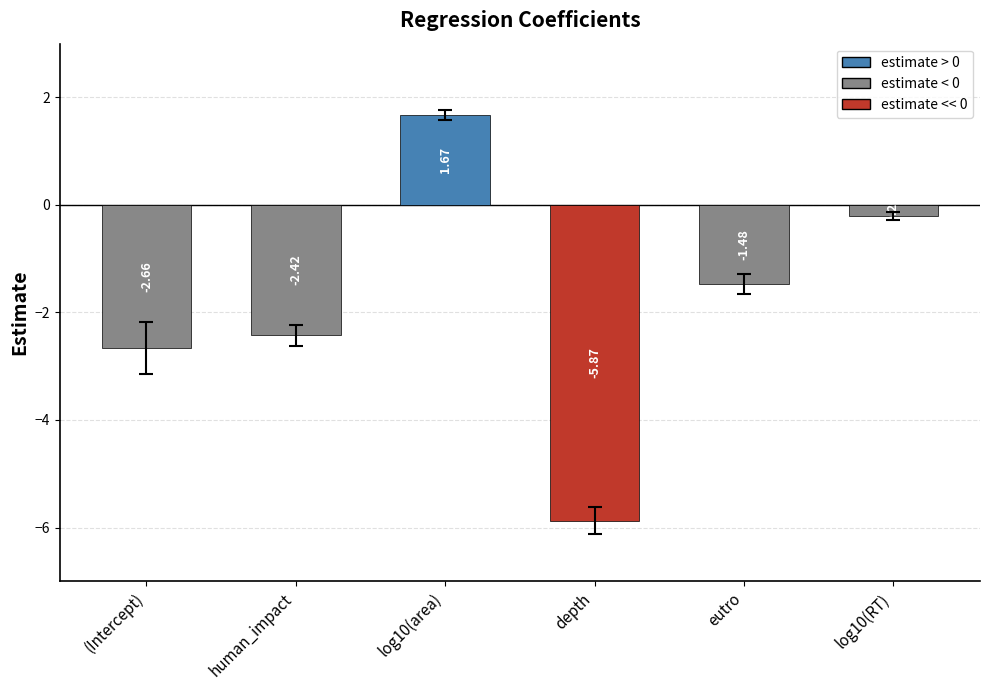

Rank the categories by value from lowest to highest.

depth, (Intercept), human_impact, eutro, log10(RT), log10(area)